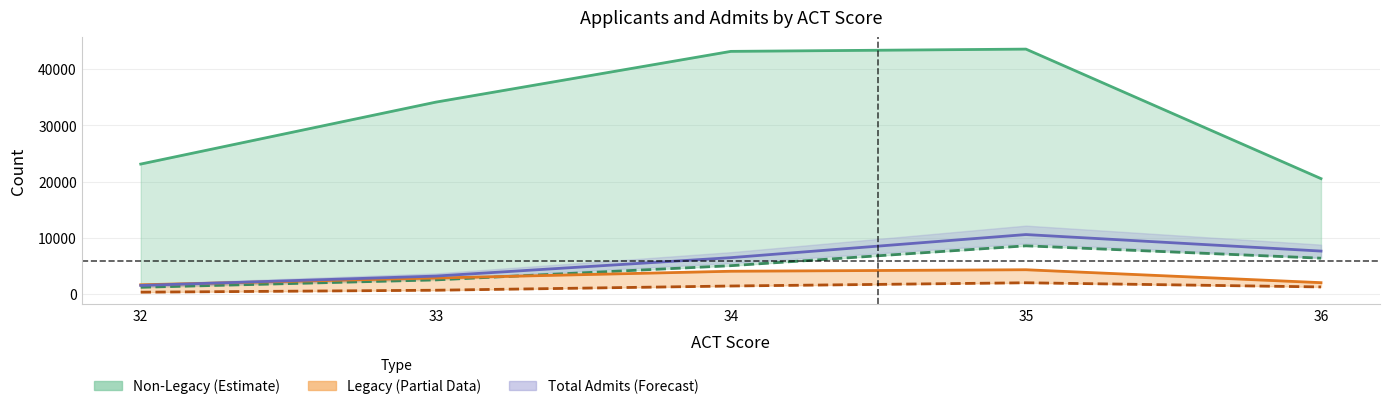

Which series has the largest total across all categories?

Non-Legacy Applicants